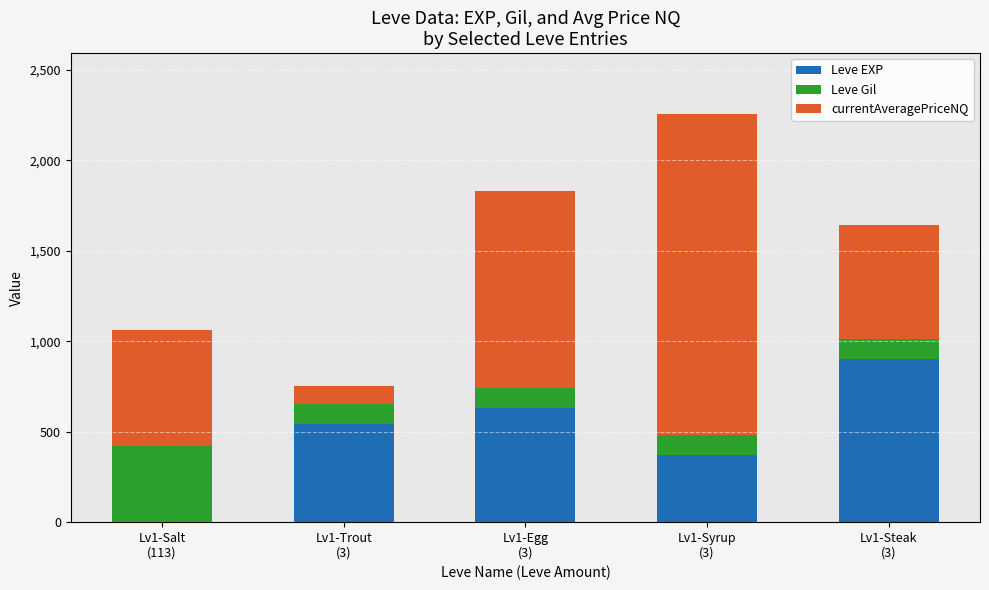

What is the maximum value for Leve EXP?

900.0